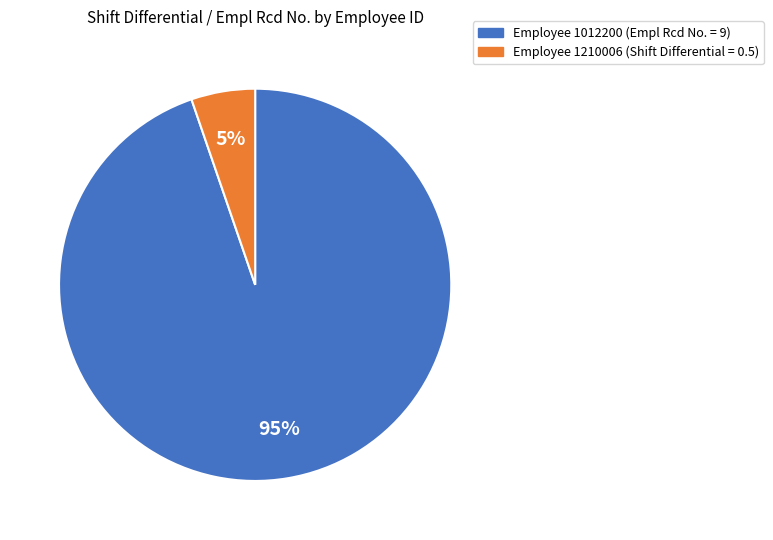

Is there any slice that represents more than half of the pie?

Yes